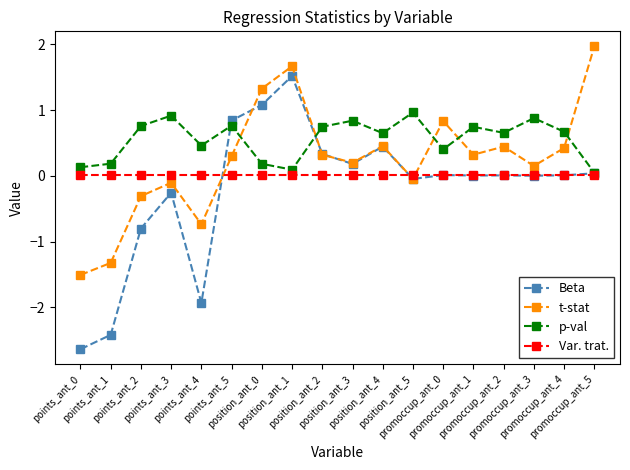

The value of p-val at points_ant_5 is 0.8. True or false?

True